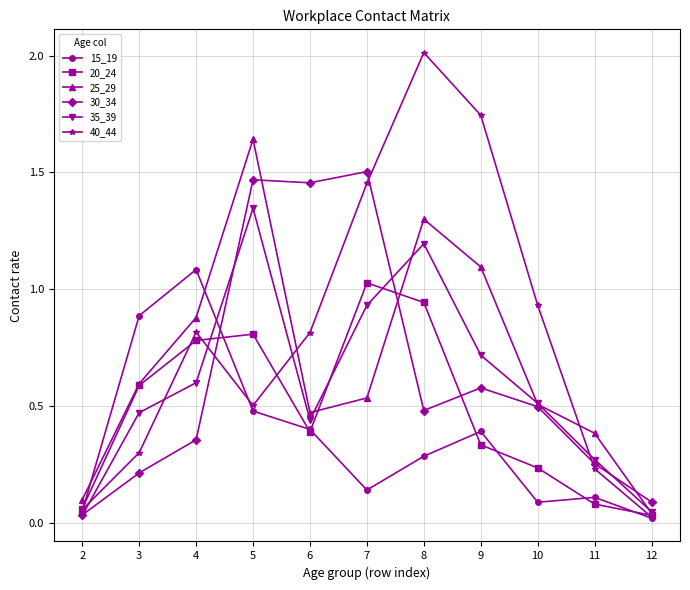

At which label does 40_44 reach its peak?

8